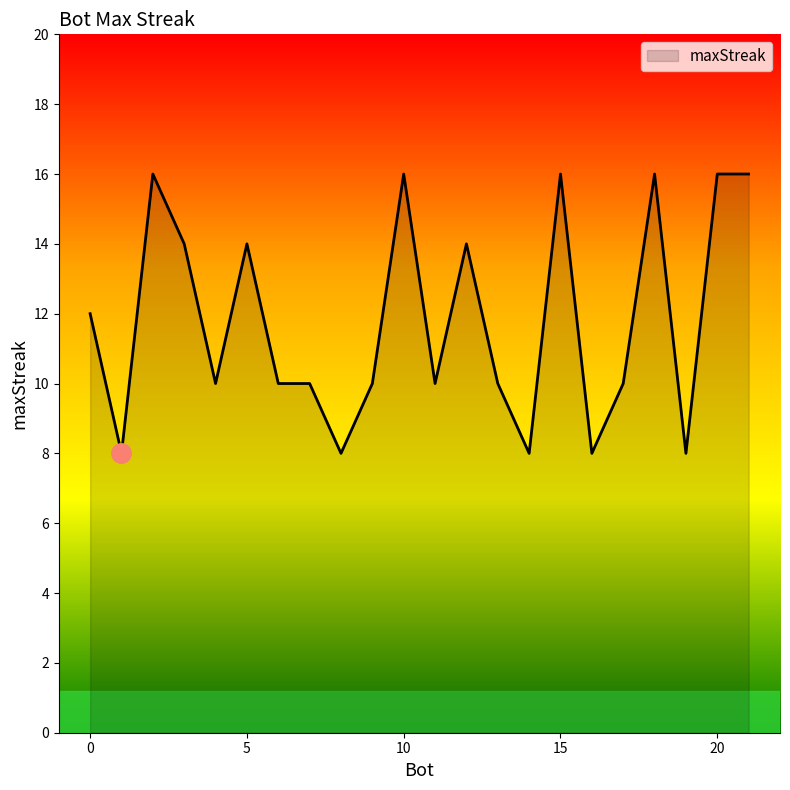

True or false: the data has more than 0 interior local peaks.

True